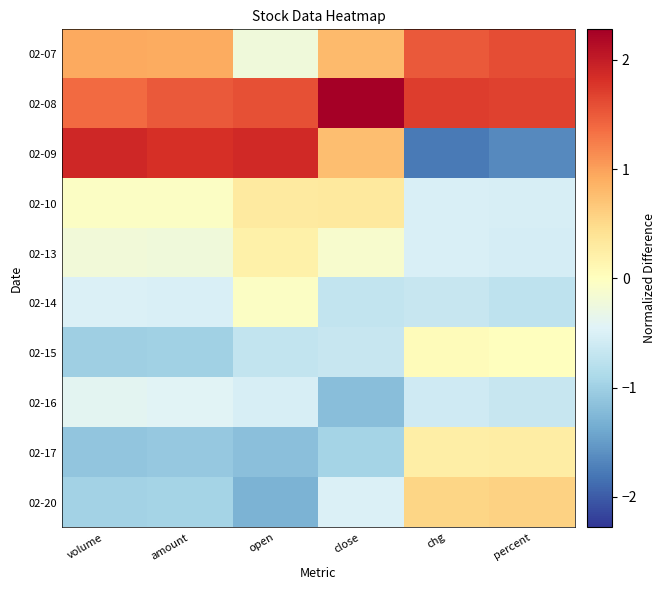

Rank the series at close from highest to lowest value.

02-08, 02-07, 02-09, 02-10, 02-13, 02-20, 02-15, 02-14, 02-17, 02-16